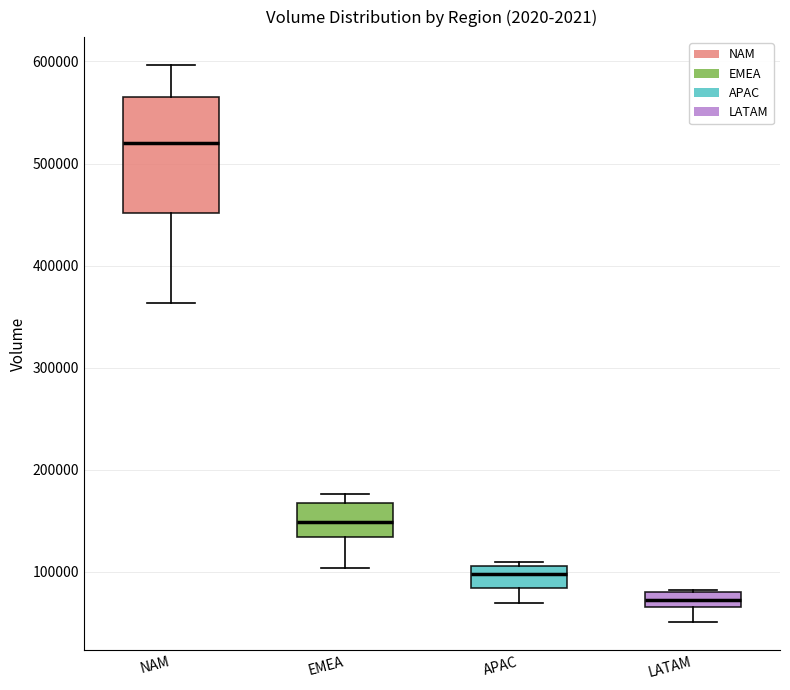

Which box has the lowest median line?

LATAM